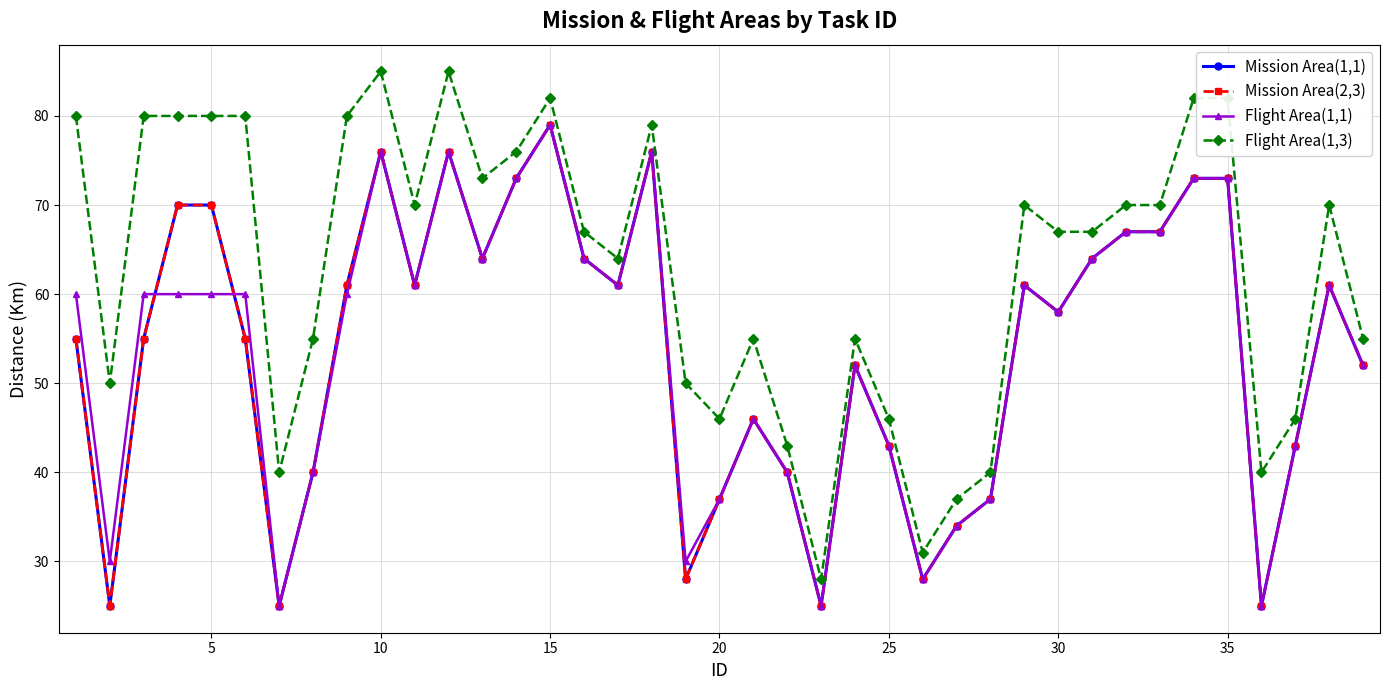

Is this an area chart (filled region under the line)?

No